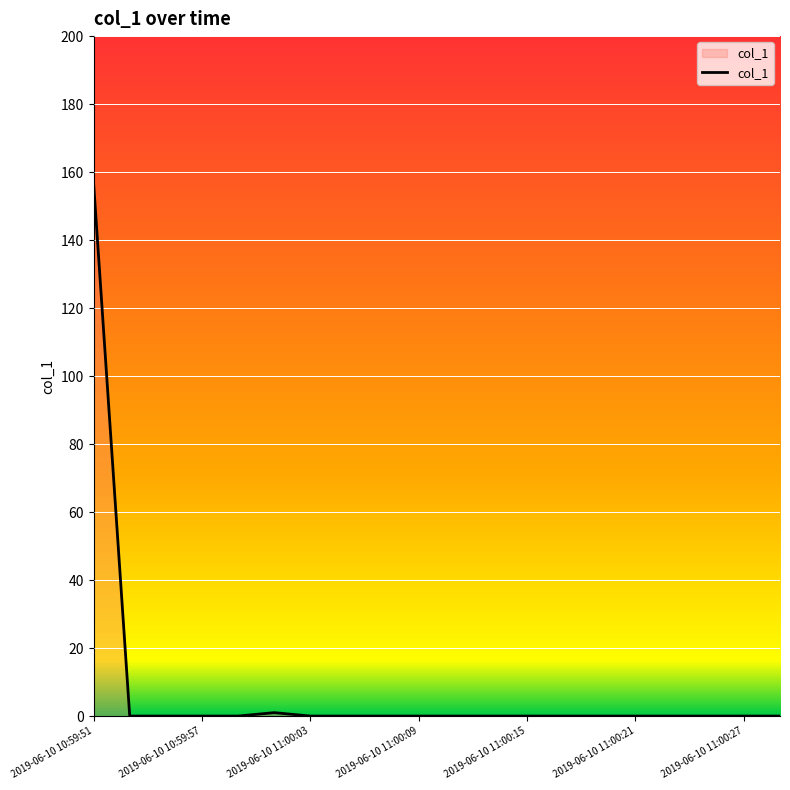

What is the maximum value shown in the chart?

156.8